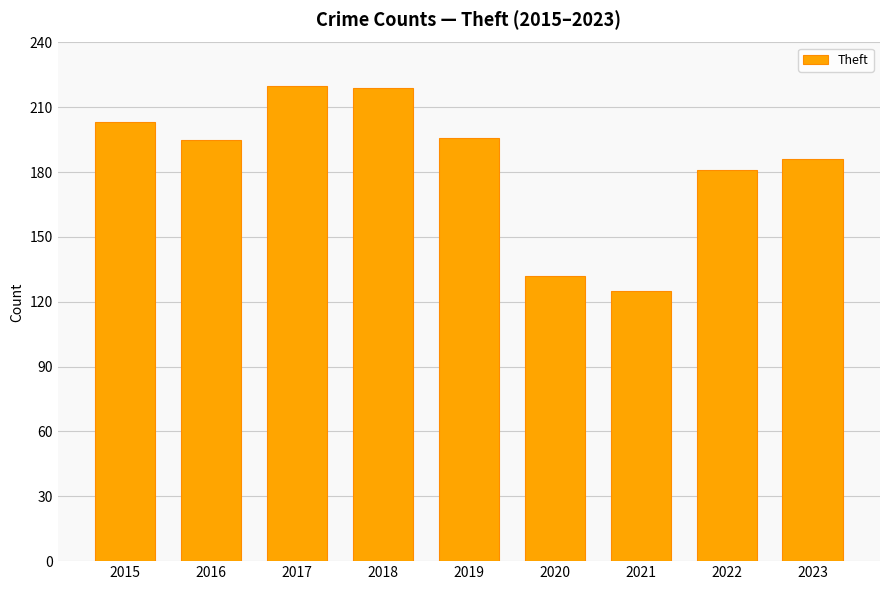

What is the value of the 8th bar from the left?

181